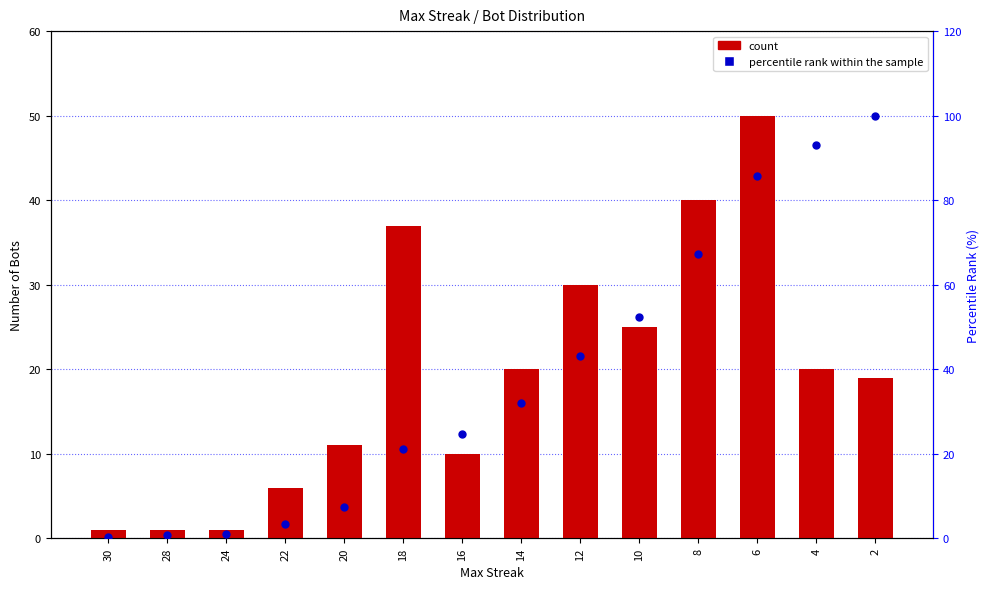

What is the total value across all series at 20?

18.4